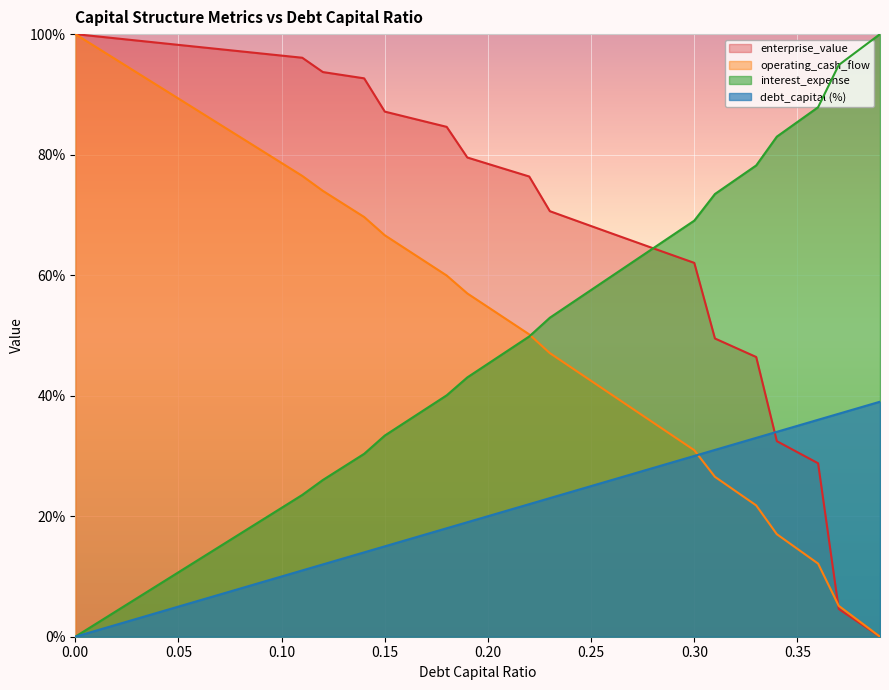

List the series in order of their peak value, lowest first.

debt_capital, enterprise_value, interest_expense, operating_cash_flow